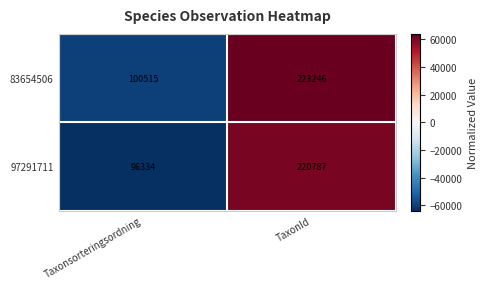

What is the total value across all series at TaxonId?

444033